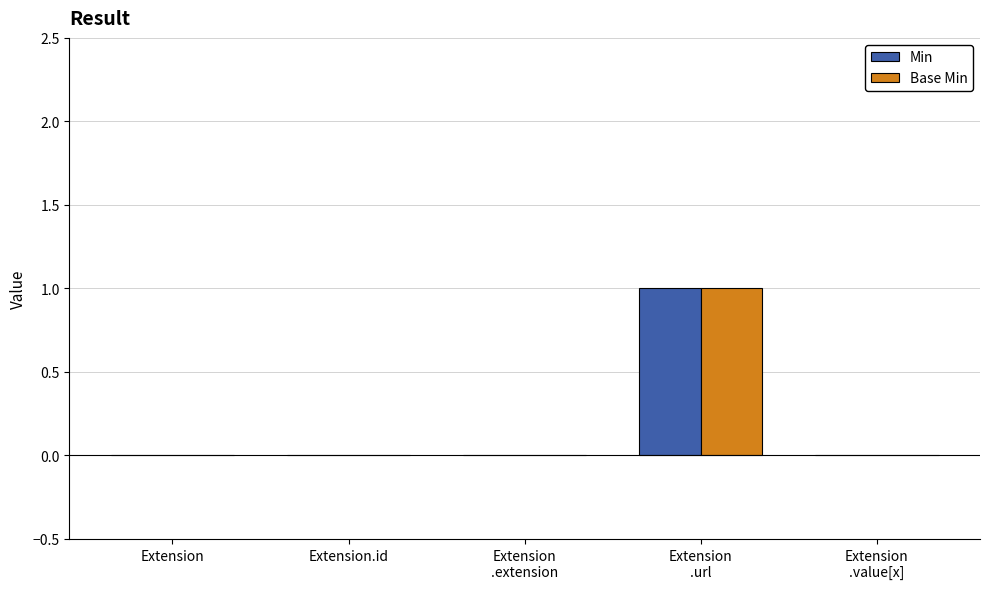

Is it true that Base Min equals 0 at Extension?

True